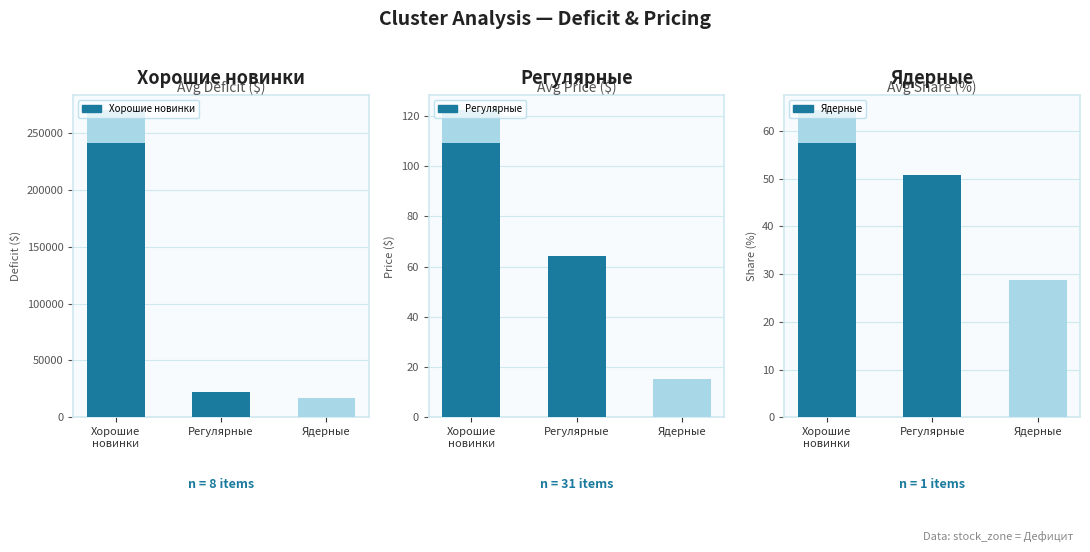

What is the label of the 1st bar from the right?

Ядерные